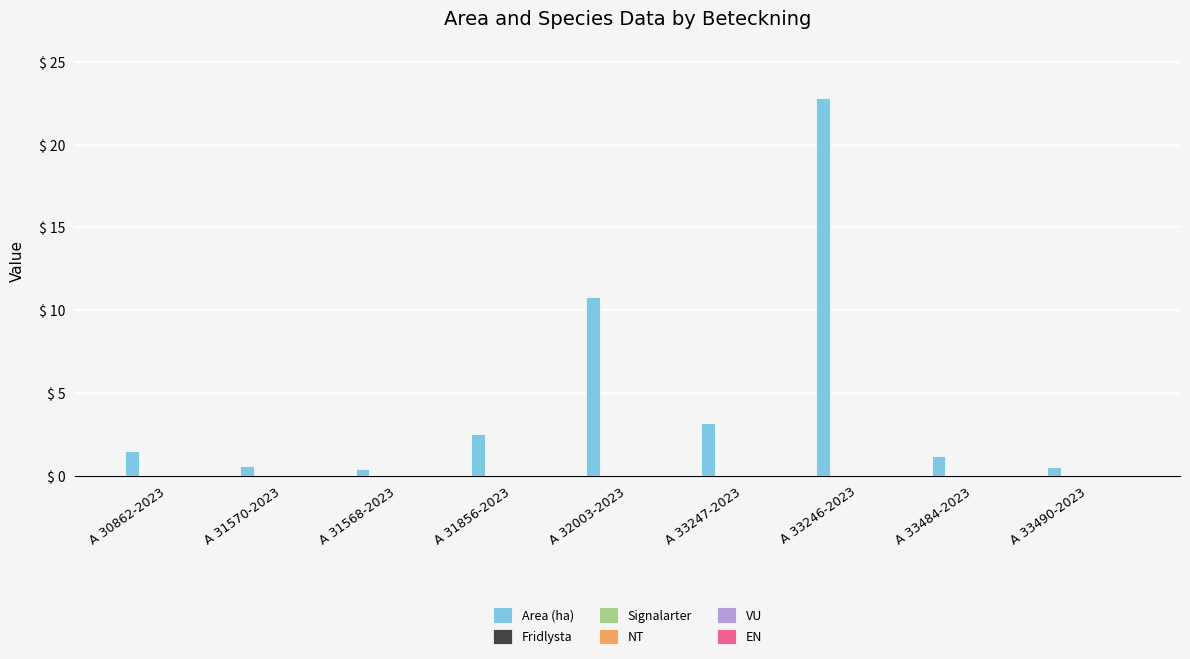

What is the value of the 1st bar from the left?

1.5